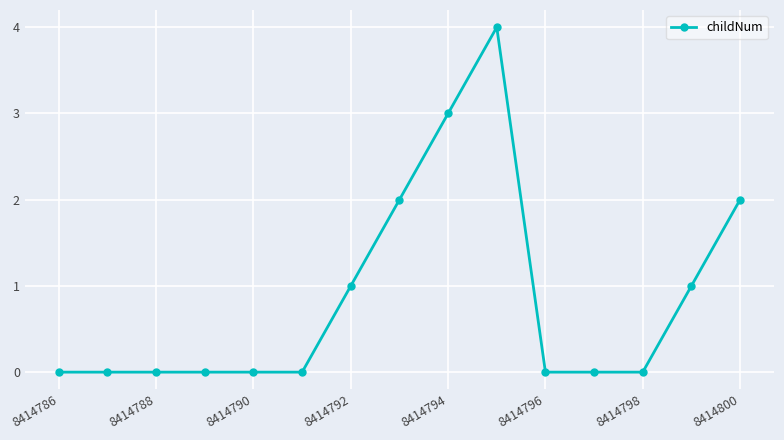

True or false: there are more than 0 points higher than both neighbors.

True